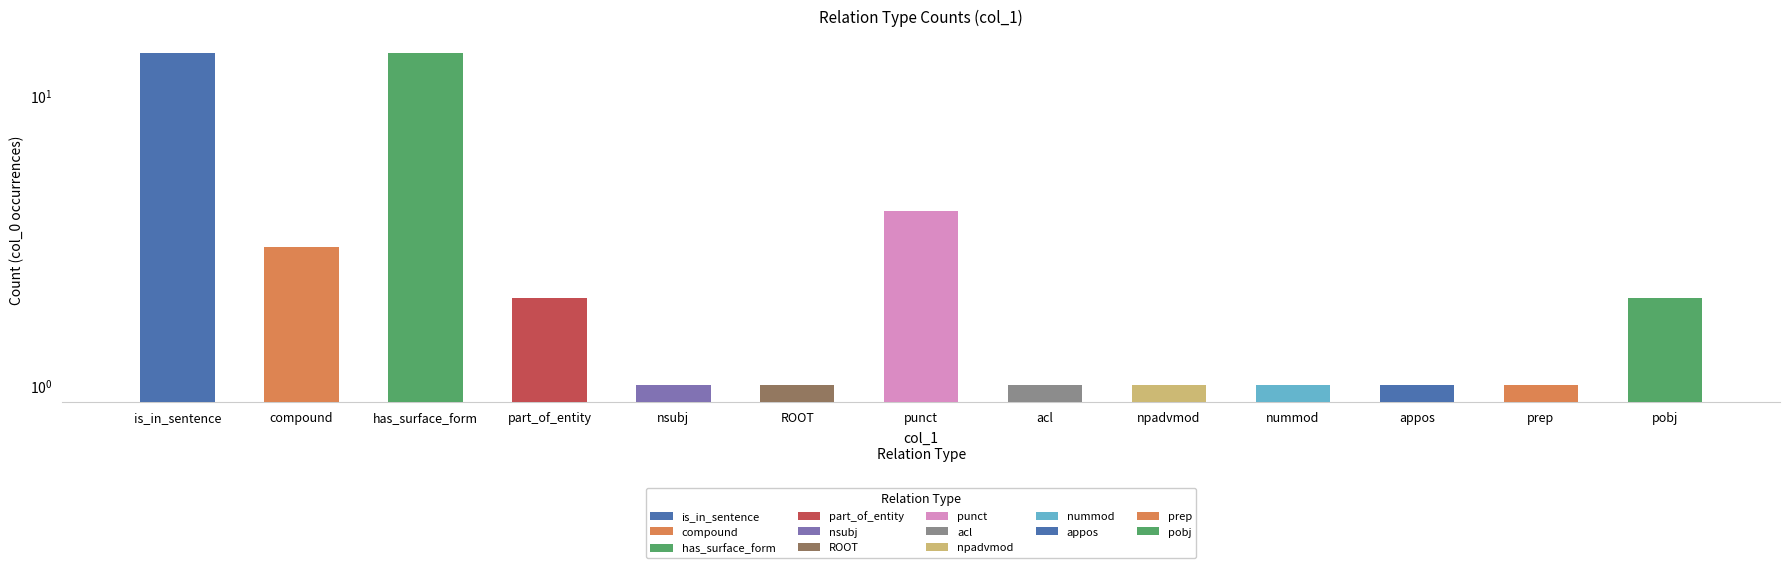

Approximately how many times larger is the value at nummod compared to ROOT?

1.0